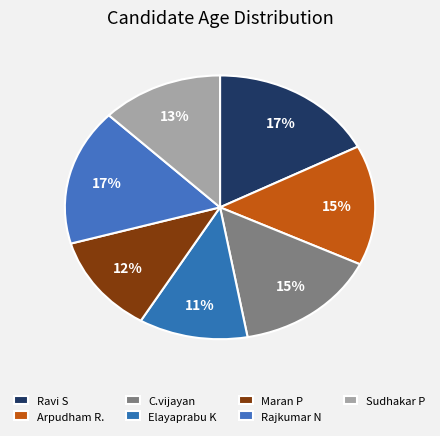

True or false: Elayaprabu K accounts for 17% of the total.

False